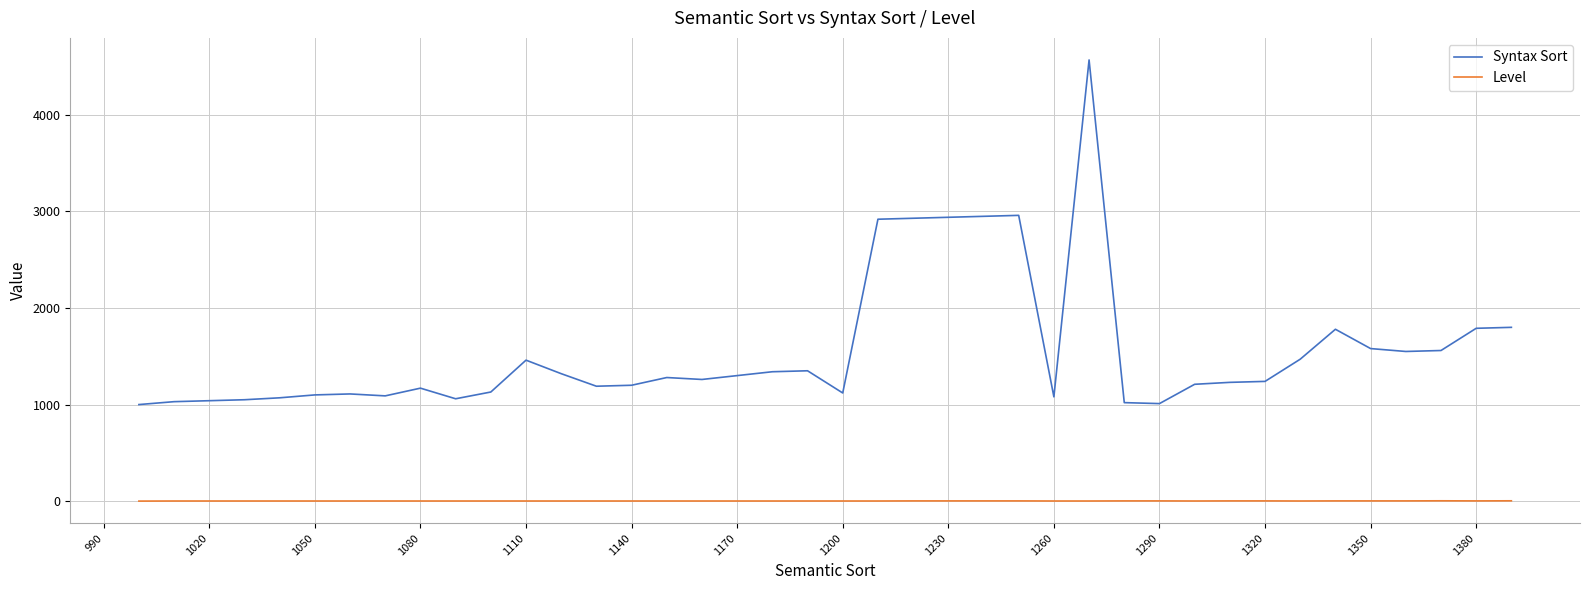

True or false: Level and Syntax Sort cross at least once.

False